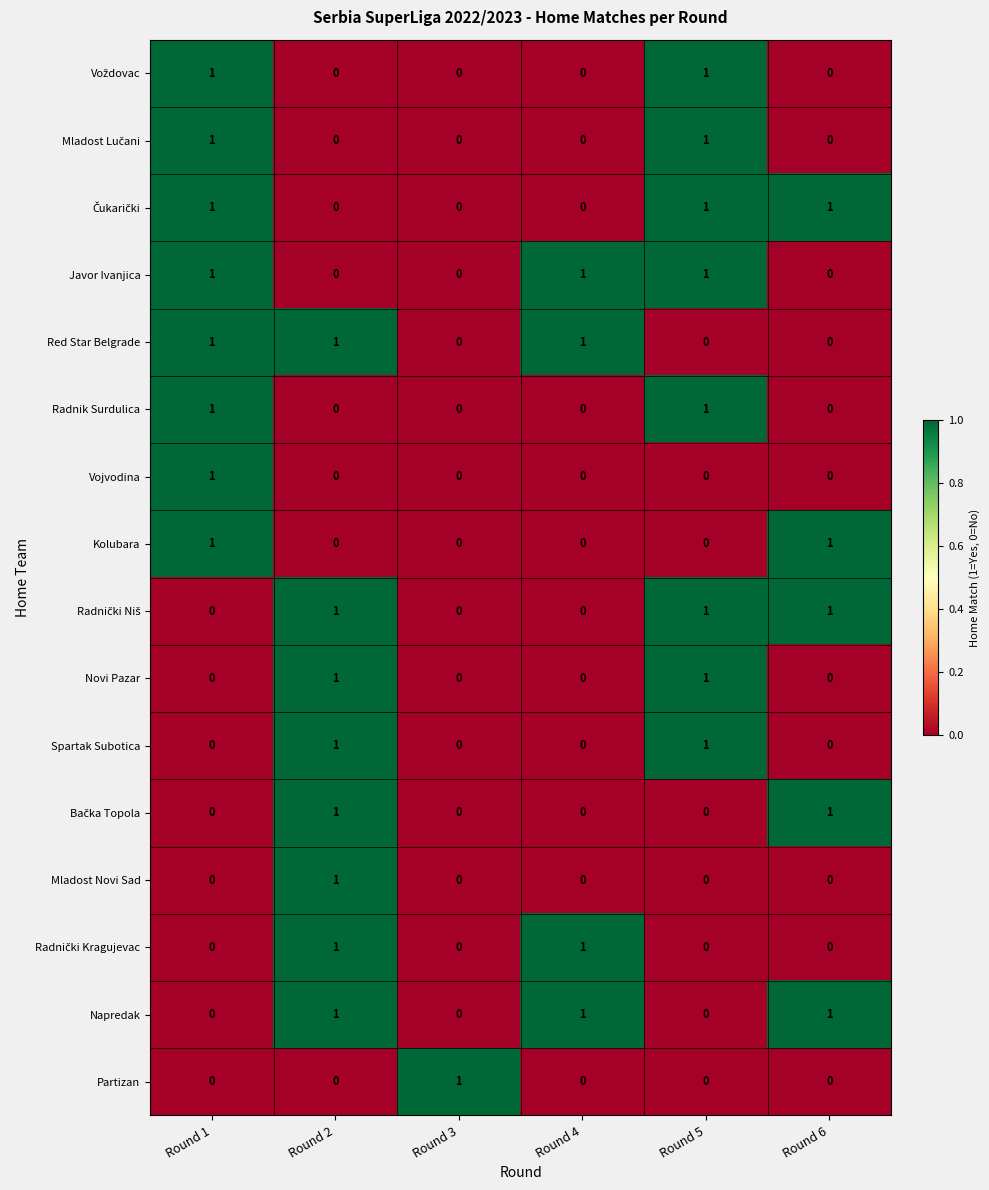

True or false: Kolubara has a value of 1 at Round 3.

False